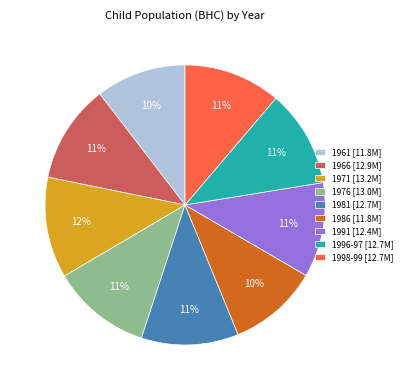

Combined, do 1998-99 and 1966 account for over 50%?

No